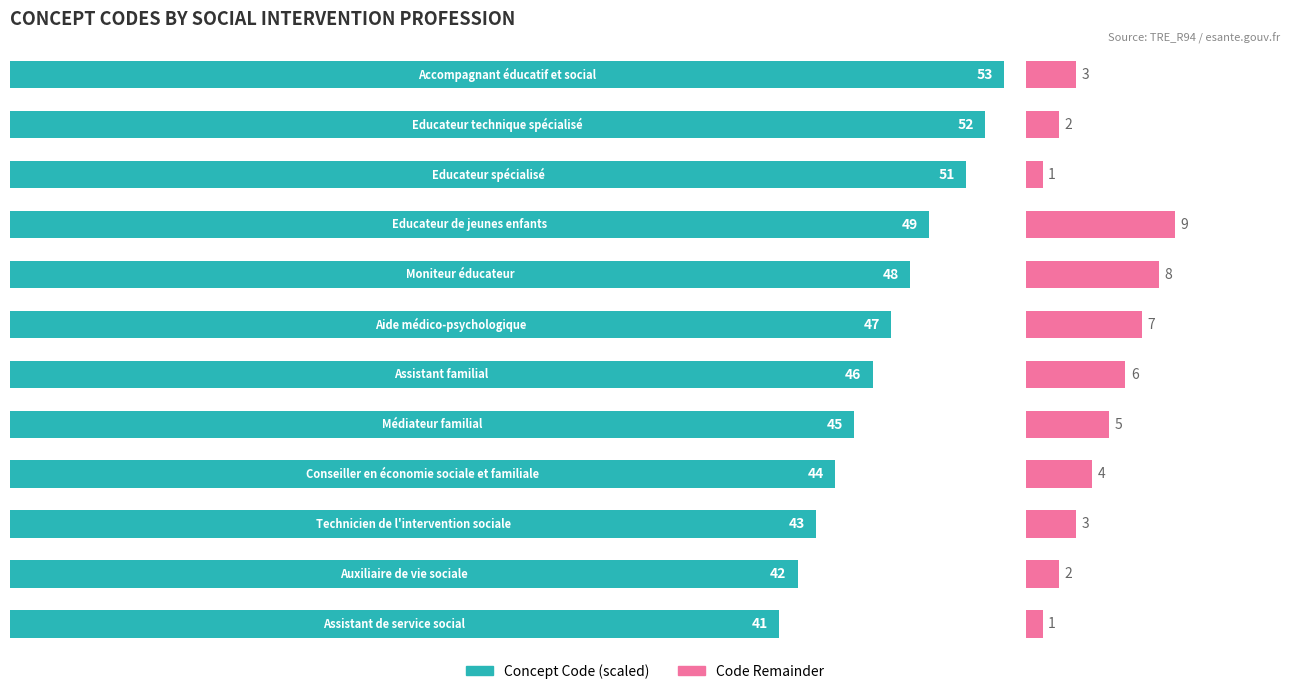

Between 9 and 10, which is larger?

10